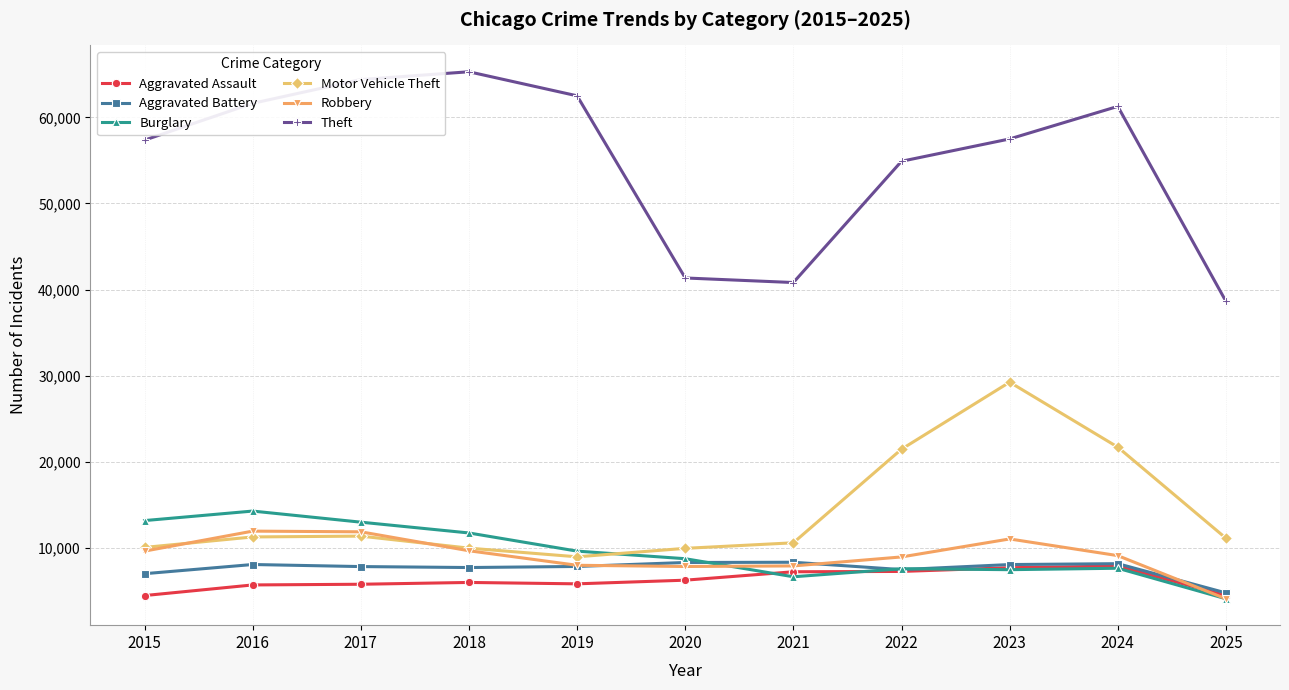

True or false: Motor Vehicle Theft has a value of 10605 at 2021.

True